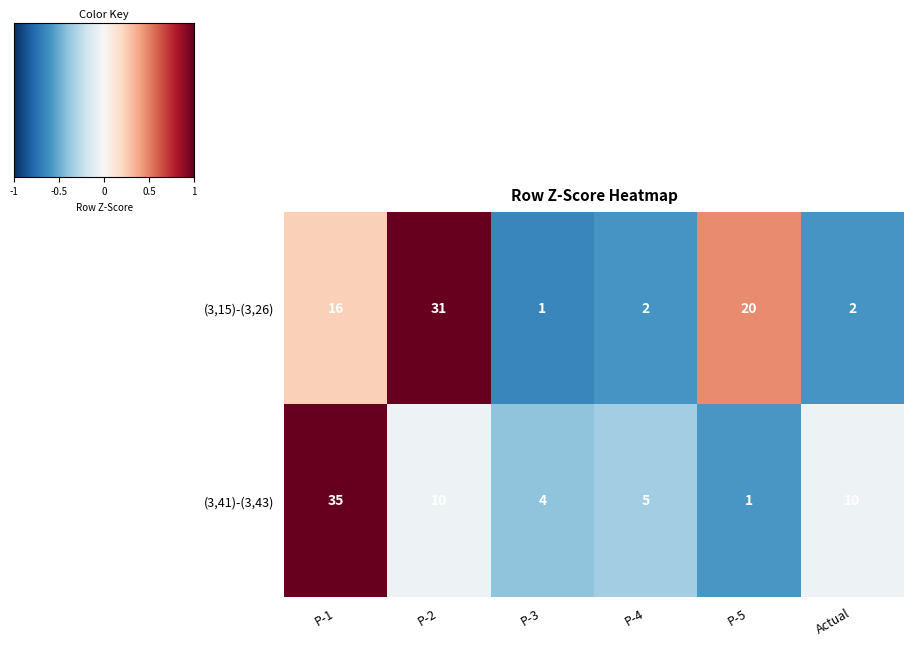

What is the spread (max minus min) of values at P-1?

19